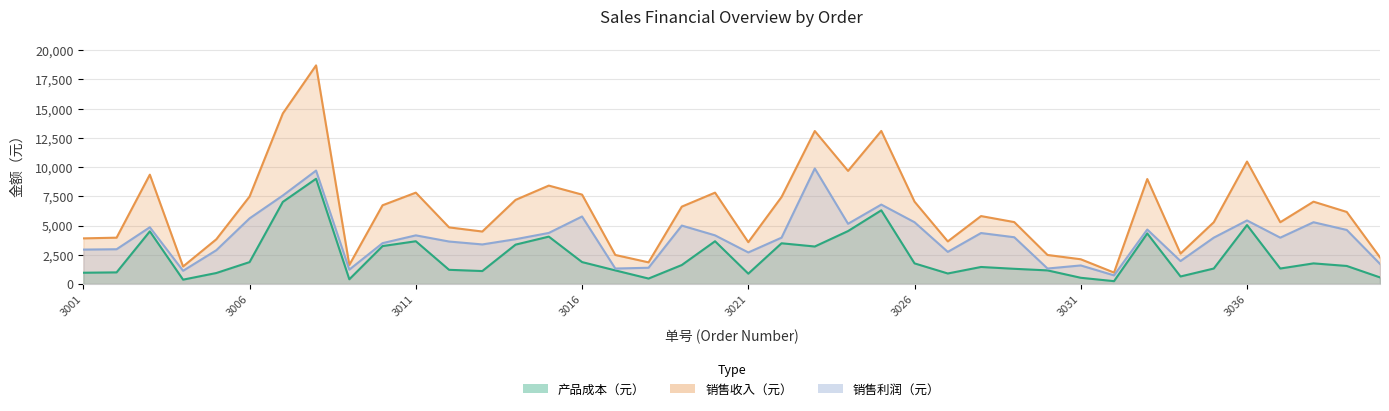

How many interior local valleys does the 产品成本（元） series have?

10